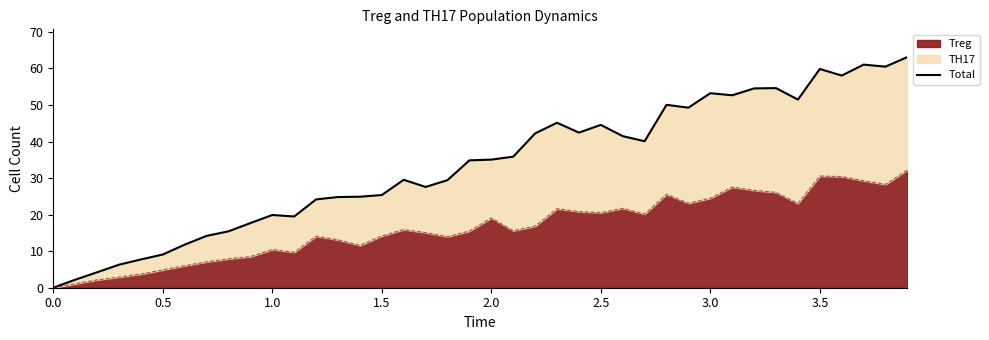

Is it true that Treg equals 34.2 at 3.0?

False